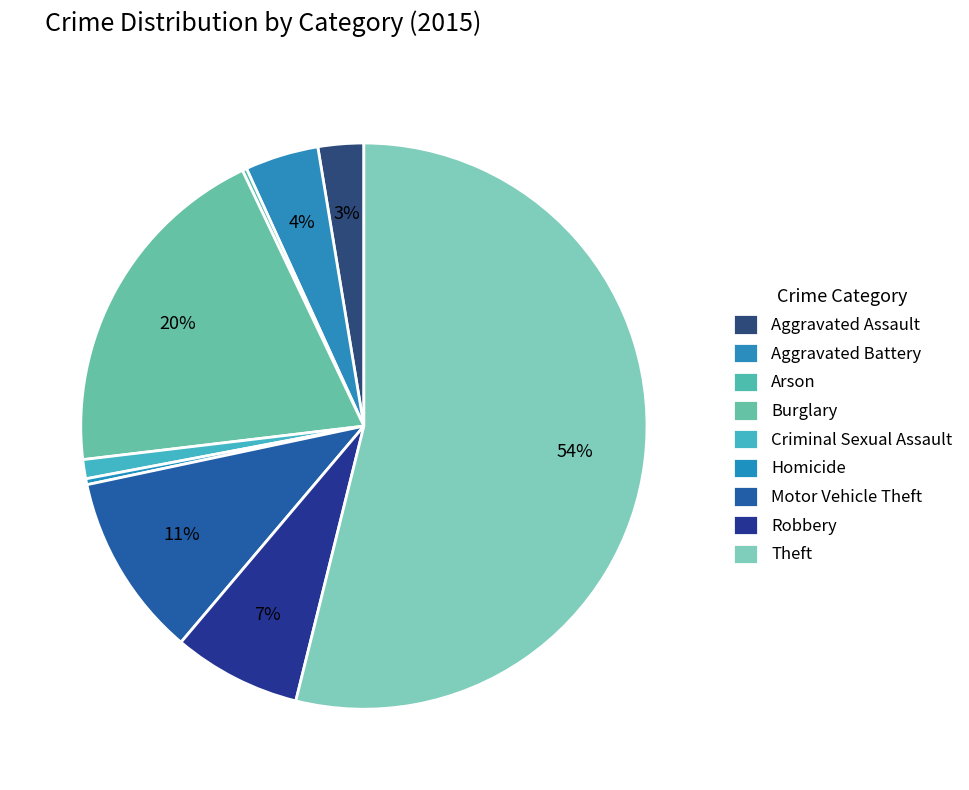

Which has a higher value, Arson or Homicide?

Homicide